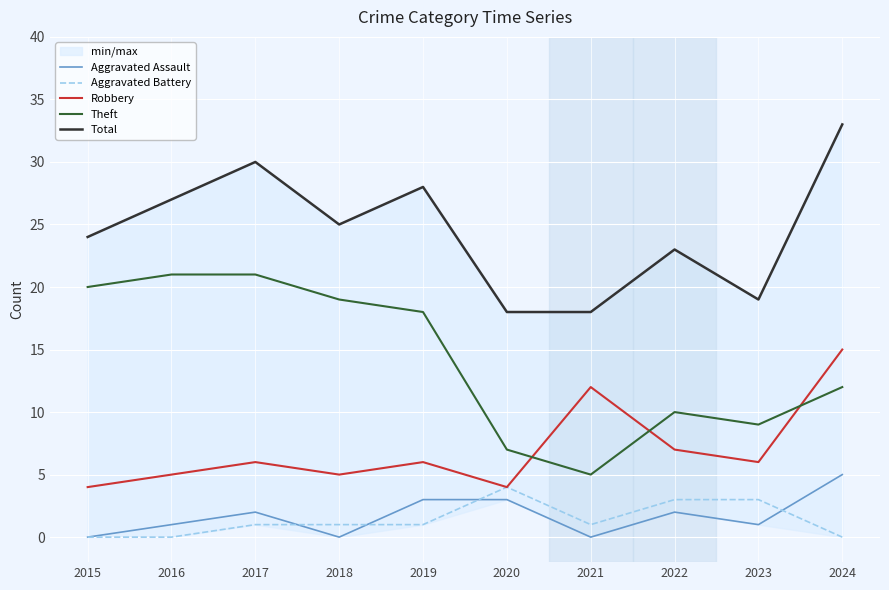

Between which two adjacent categories do Aggravated Assault and Aggravated Battery first intersect?

2017 and 2018